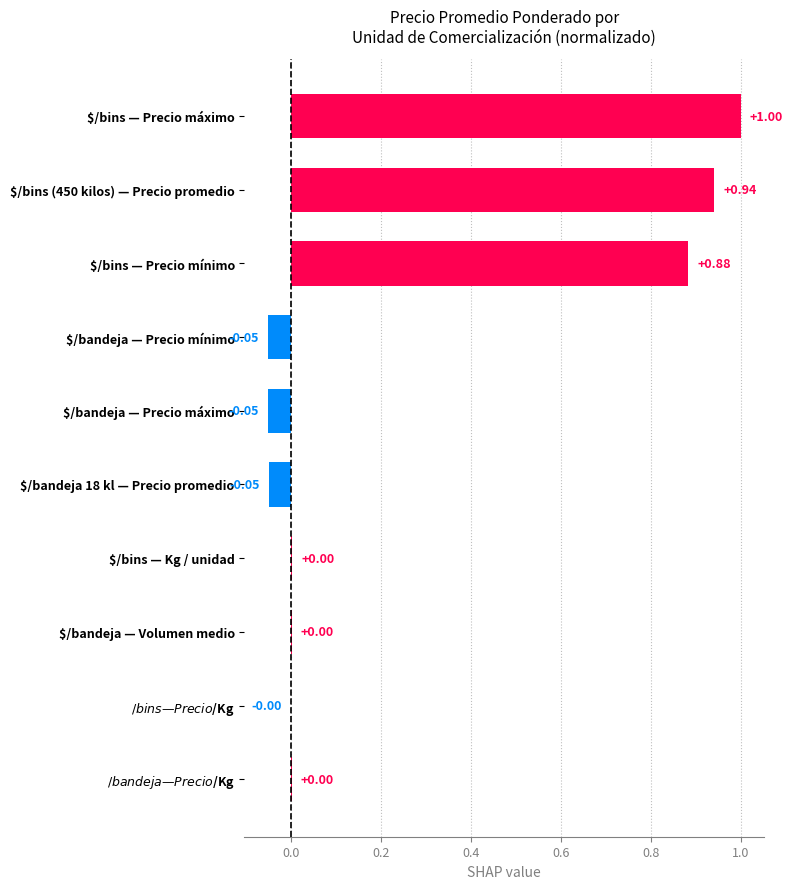

What is the sum of all values?

2.7